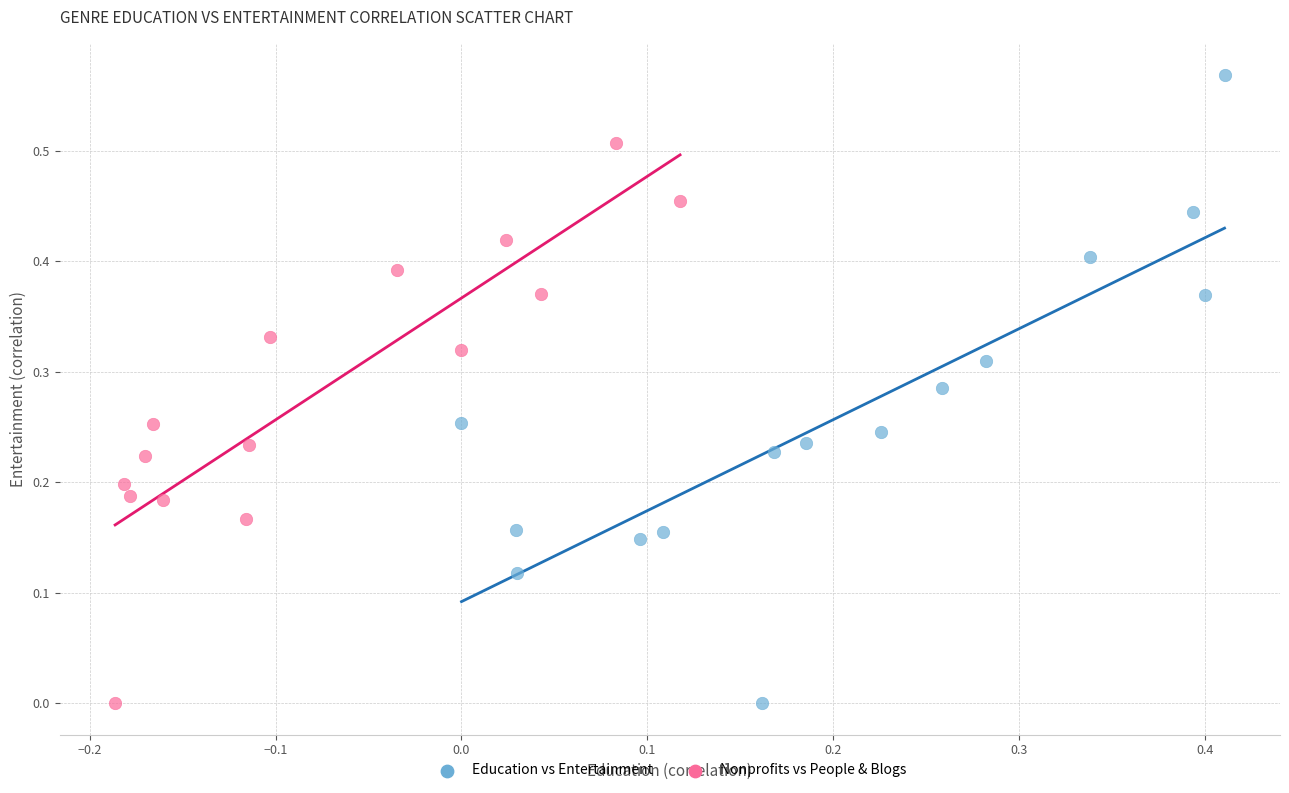

Which series reaches the maximum Y coordinate?

Education vs Entertainment